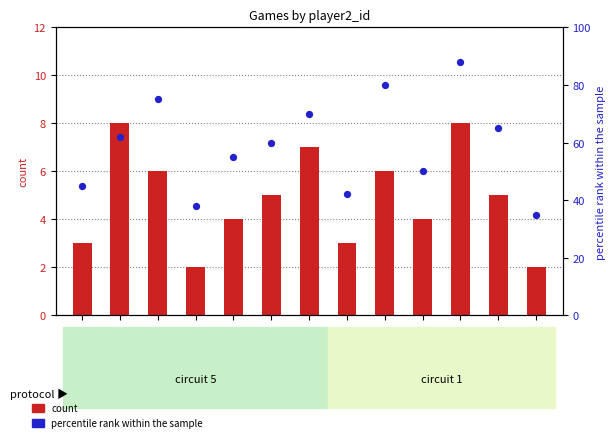

What is the total value across all series at player2=2?

70